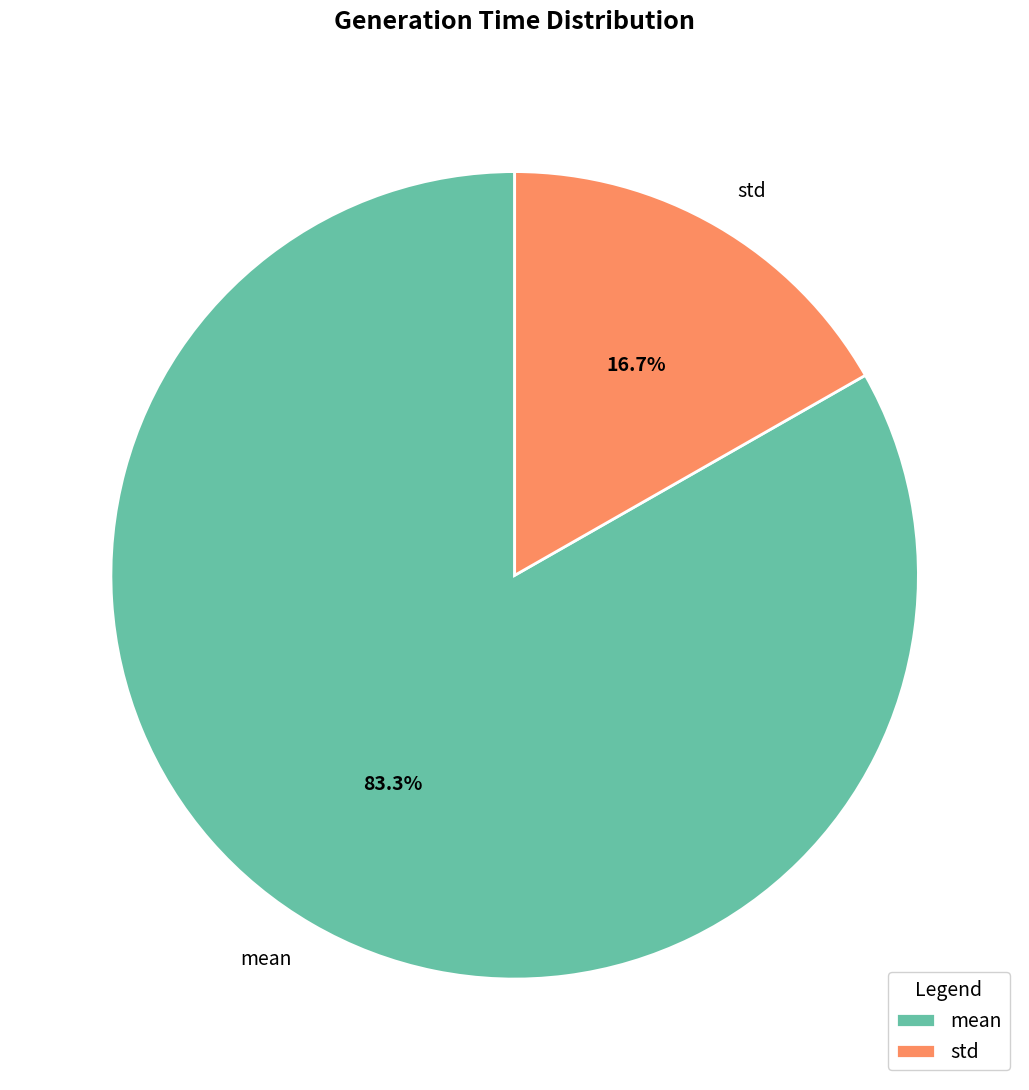

To the nearest percent, what is the combined percentage of std and mean?

100%